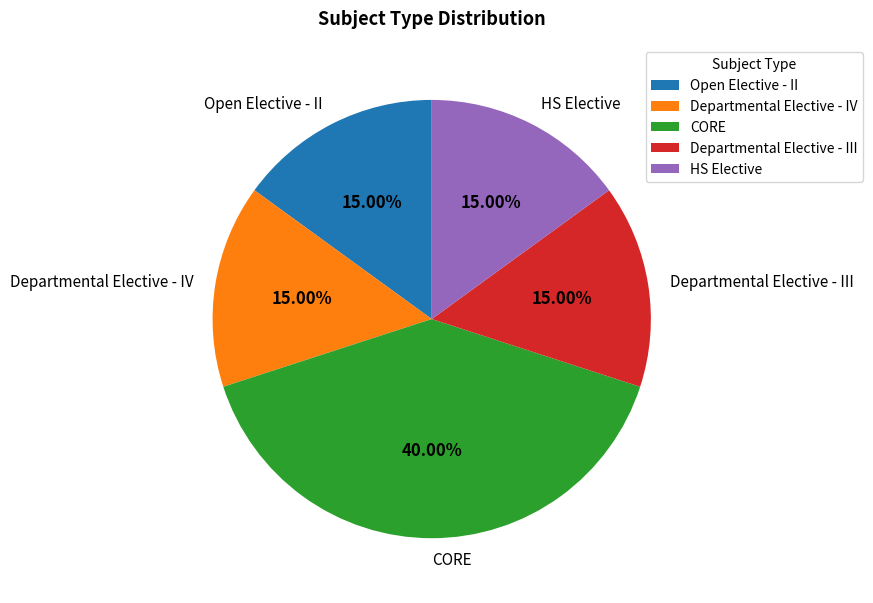

Combined, do Departmental Elective - III and Open Elective - II account for over 50%?

No